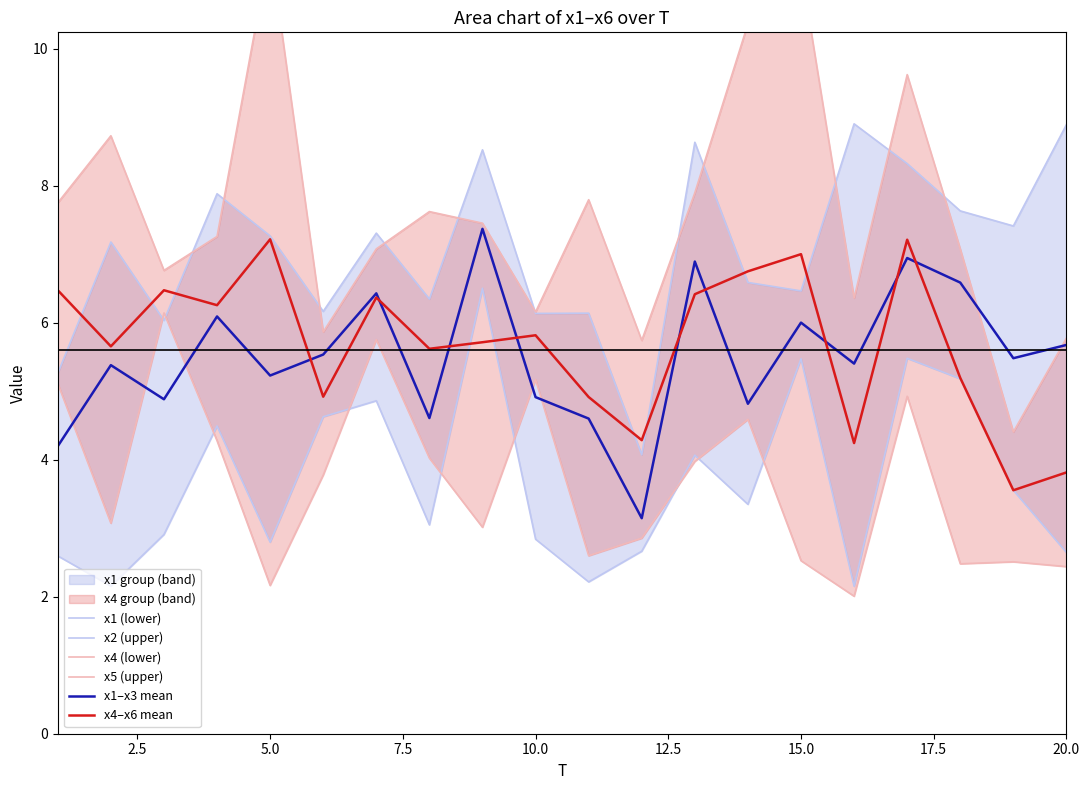

True or false: x4–x6 mean and x4 (lower) intersect in this chart.

False